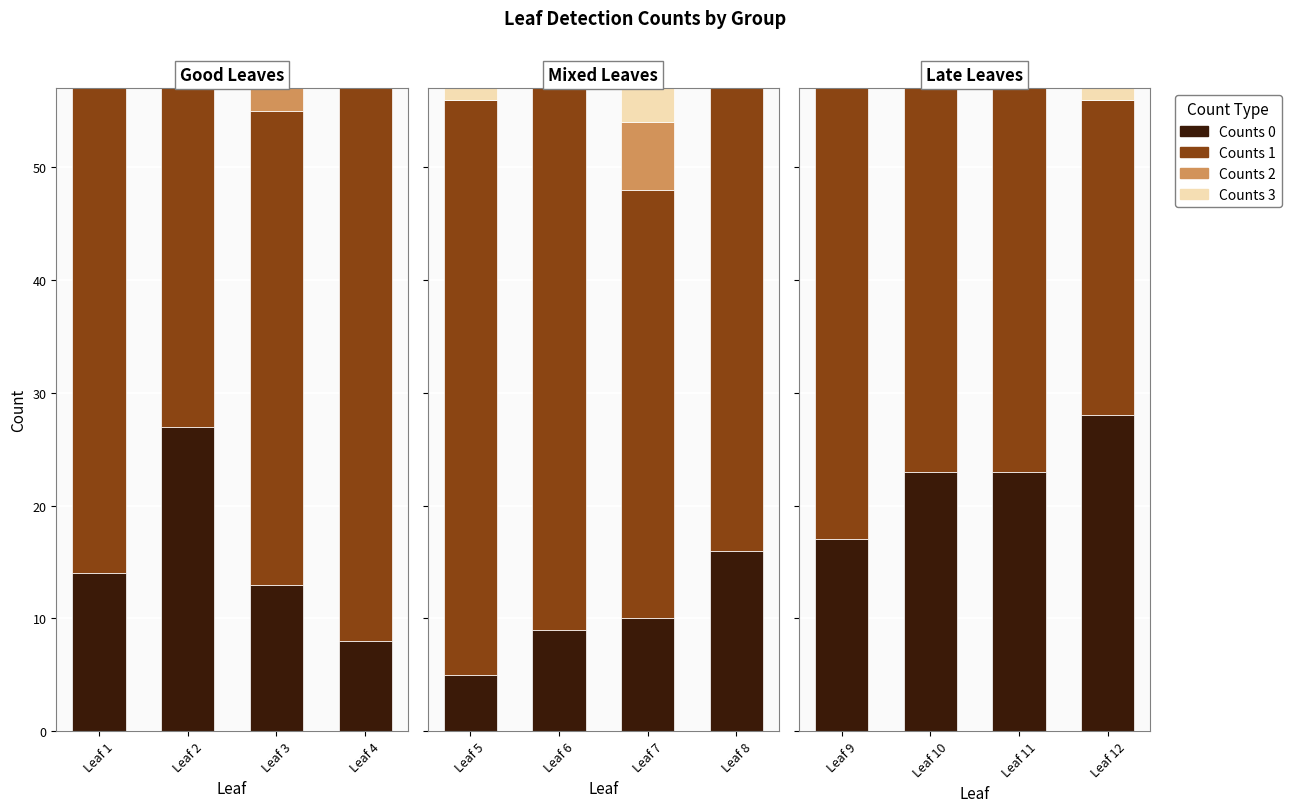

Which series has the largest total across all categories?

Counts 1